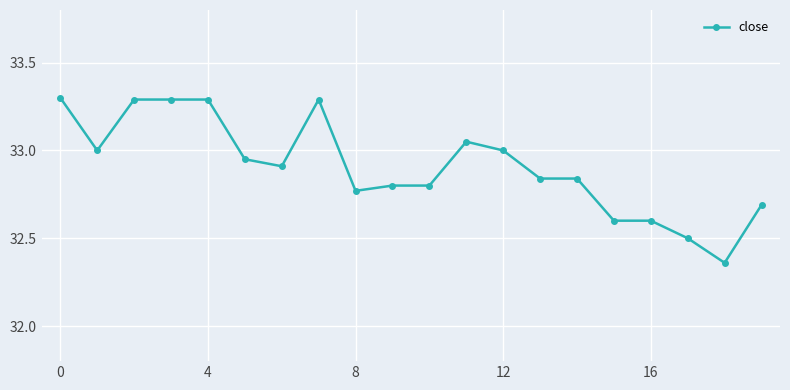

What is the value of the 17th point from the left?

32.6